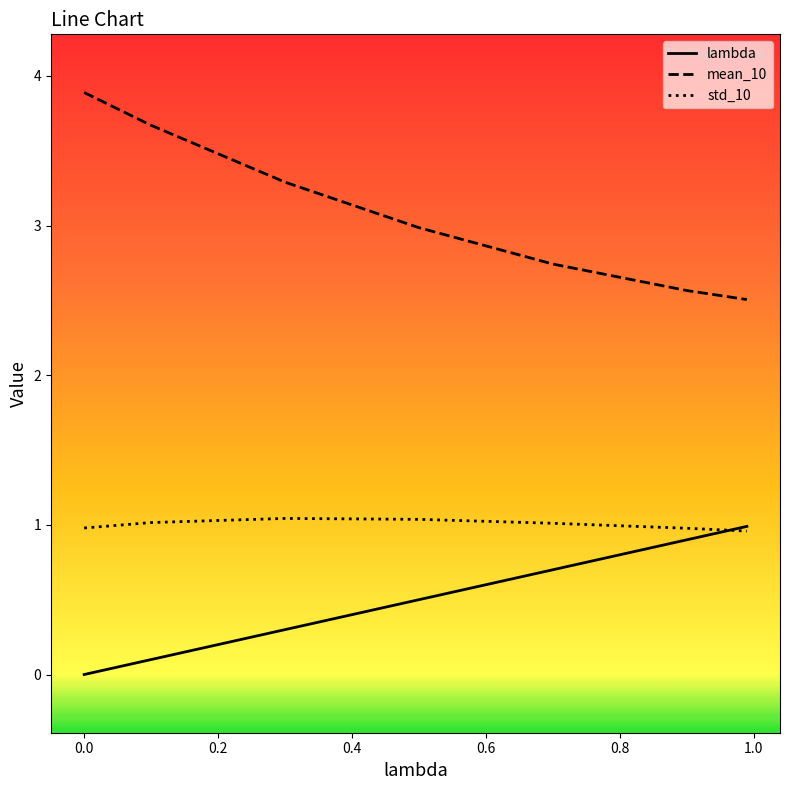

True or false: mean_10 and lambda cross at least once.

False